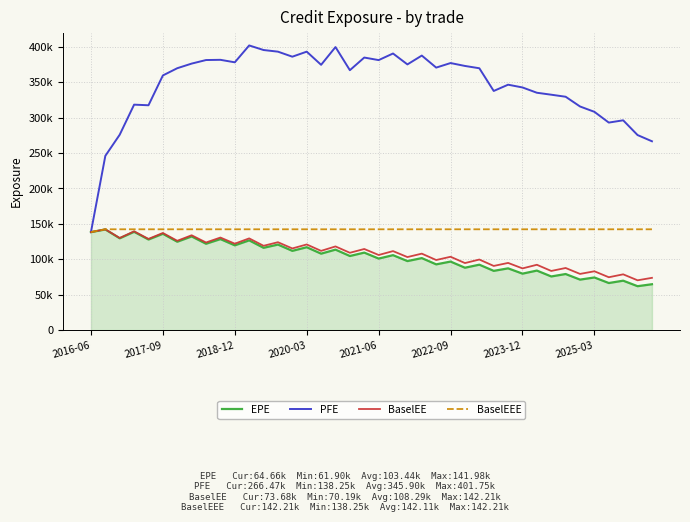

What are all the series names shown in the legend?

EPE, PFE, BaselEE, BaselEEE